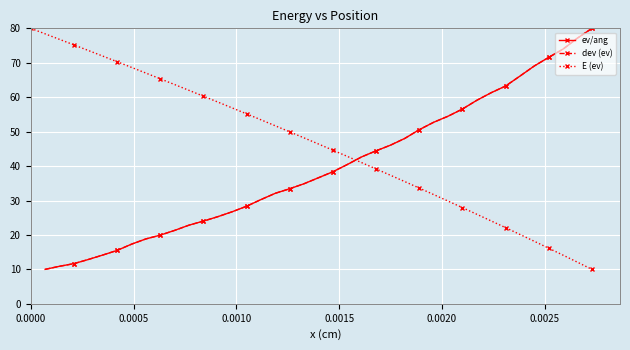

How many lines are shown in the chart?

3